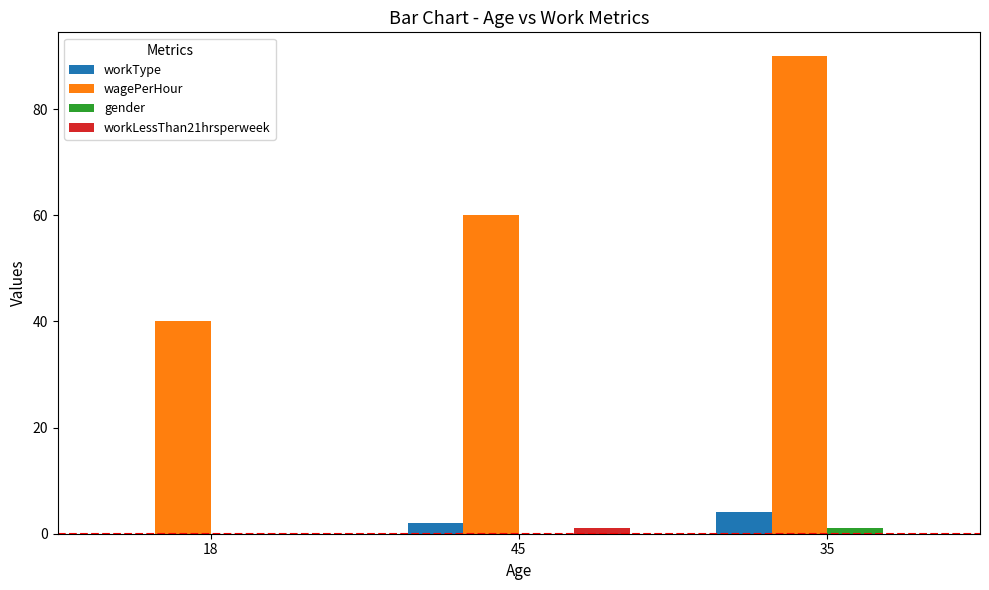

At which category is the sum across all series the highest?

35